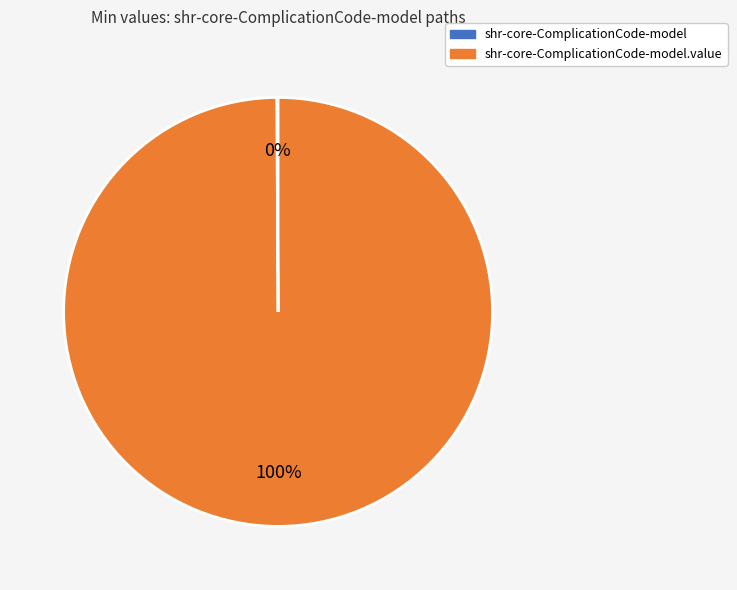

Is there a majority slice in this chart?

Yes